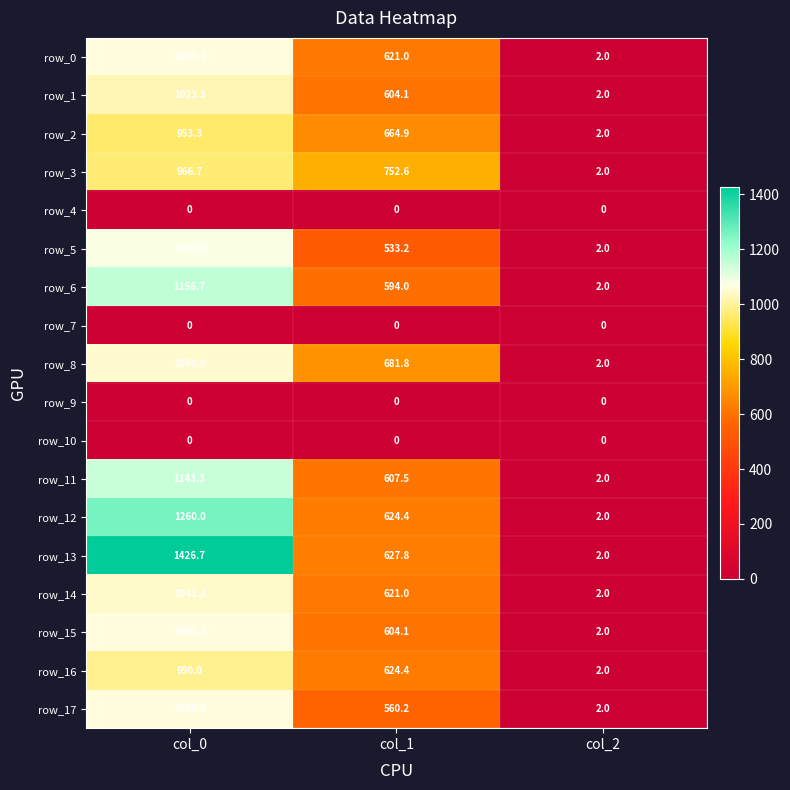

At how many categories does at least one series exceed 837?

1